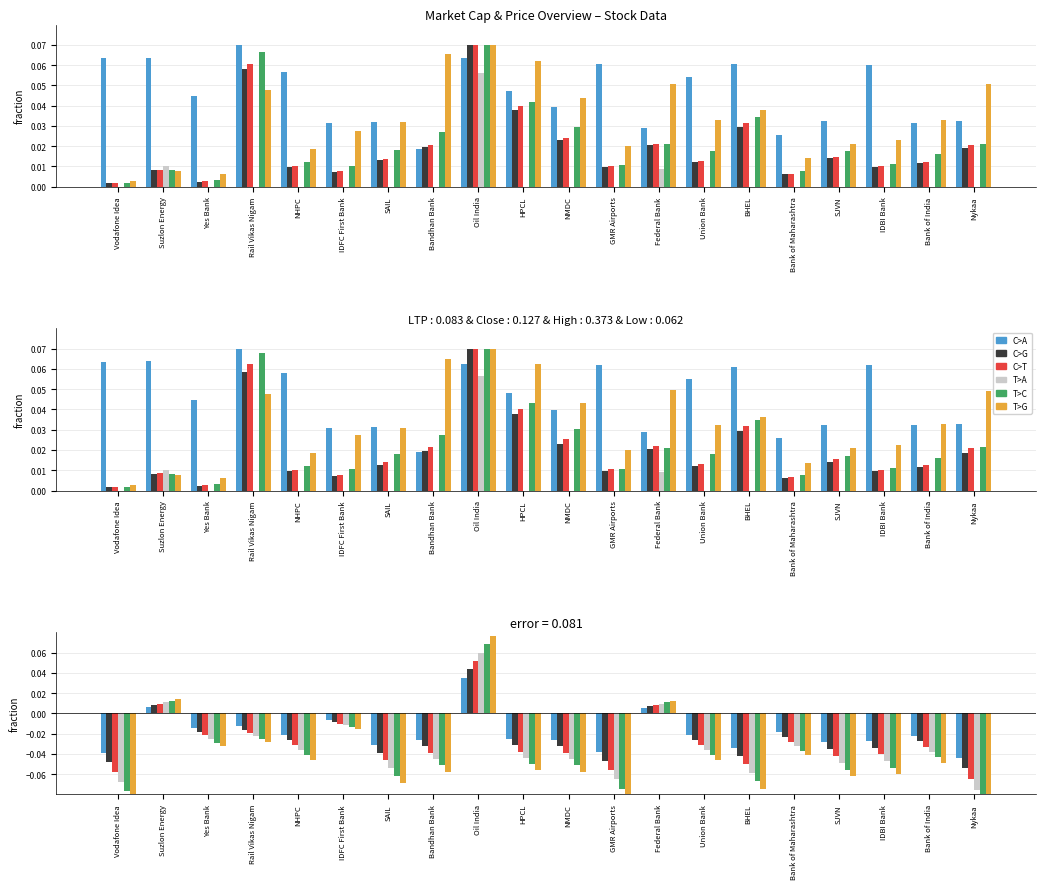

At which category does the chart reach its minimum across all series?

Nykaa